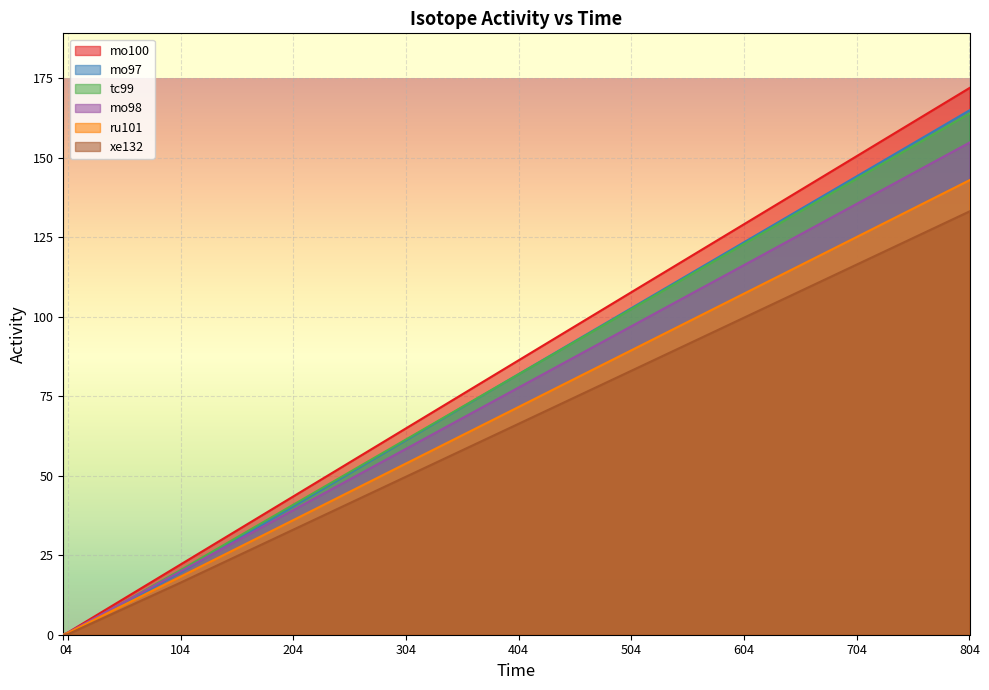

Which series has the largest total across all categories?

mo100